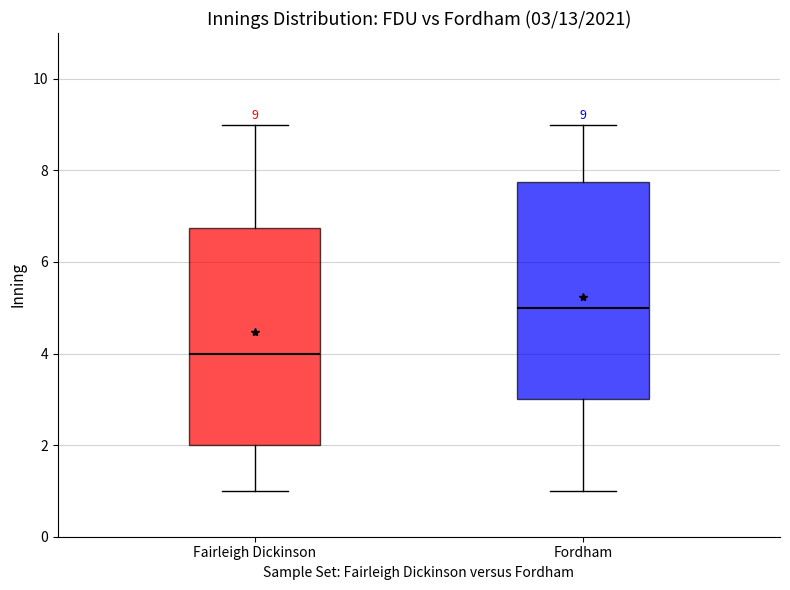

Which box has the highest median line?

Fordham